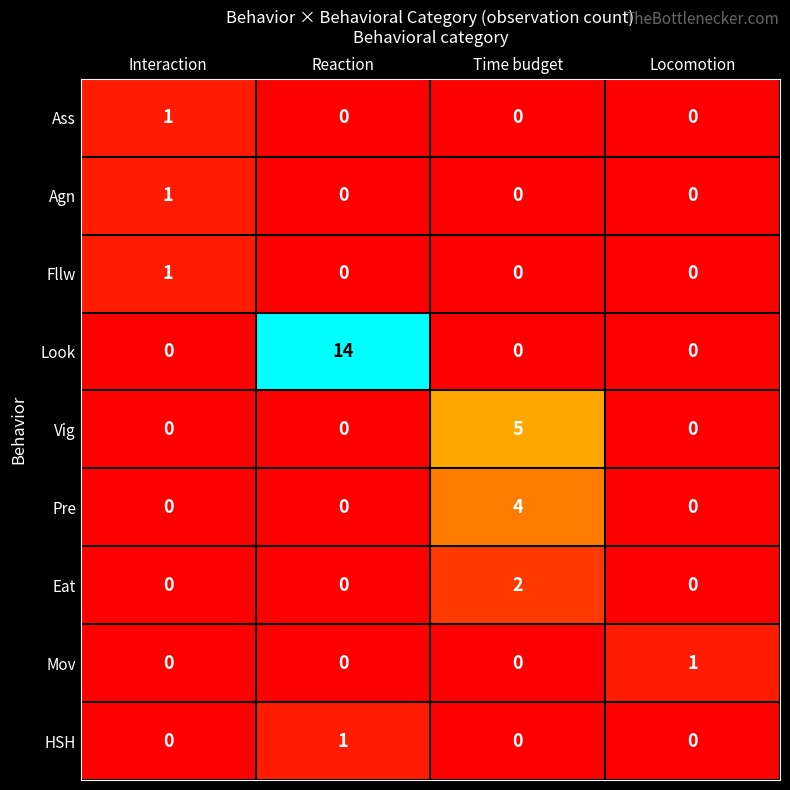

What is the total value across all series at Interaction?

3